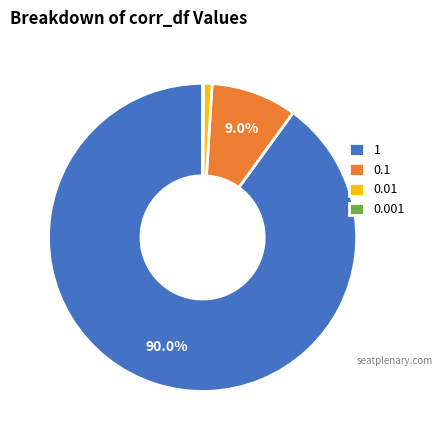

Is 1 the majority of the pie?

Yes